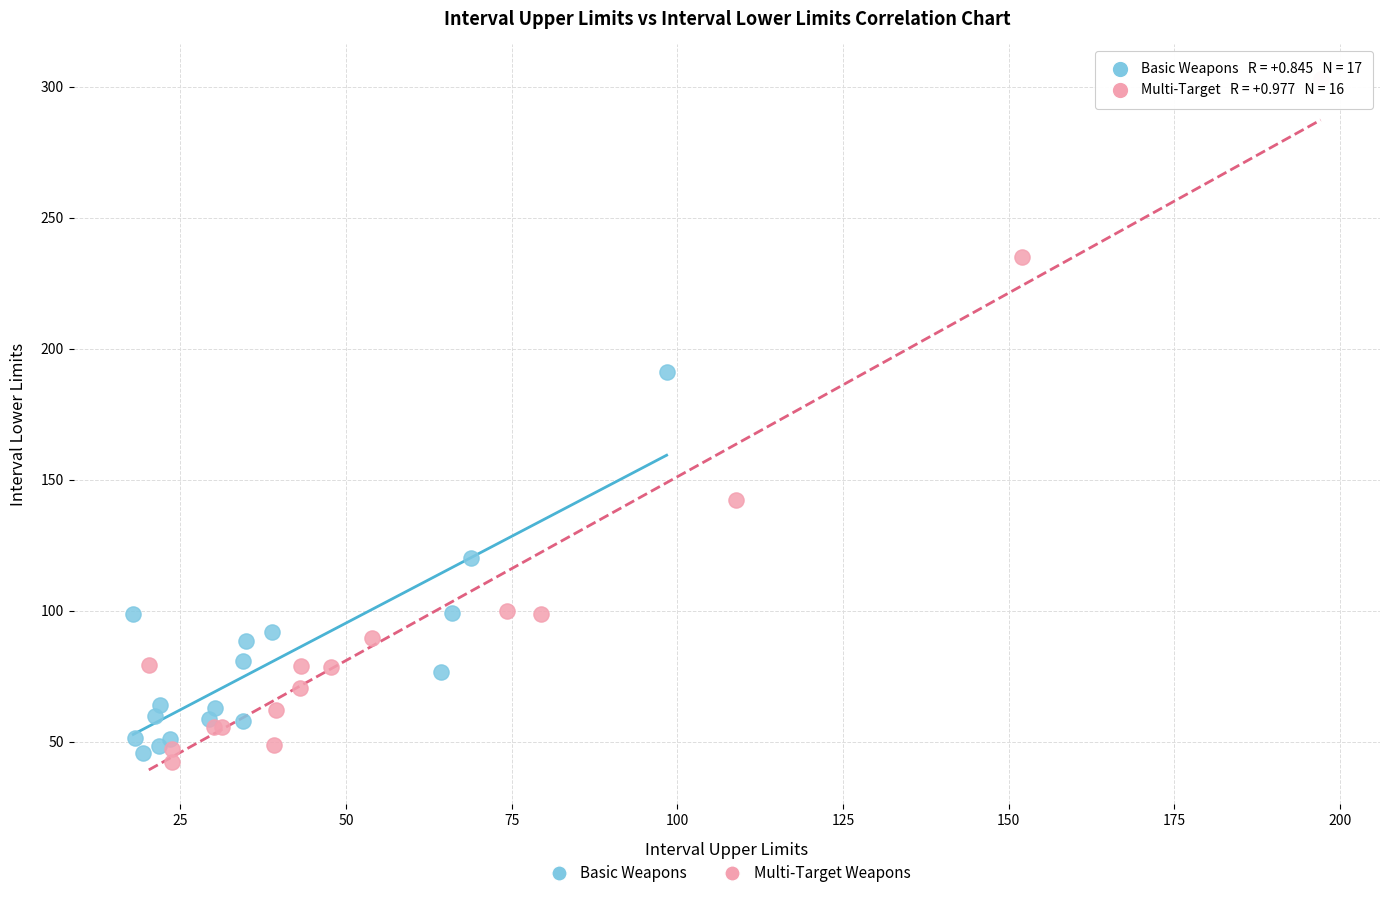

Which series contains the highest Y value?

Multi-Target Weapons